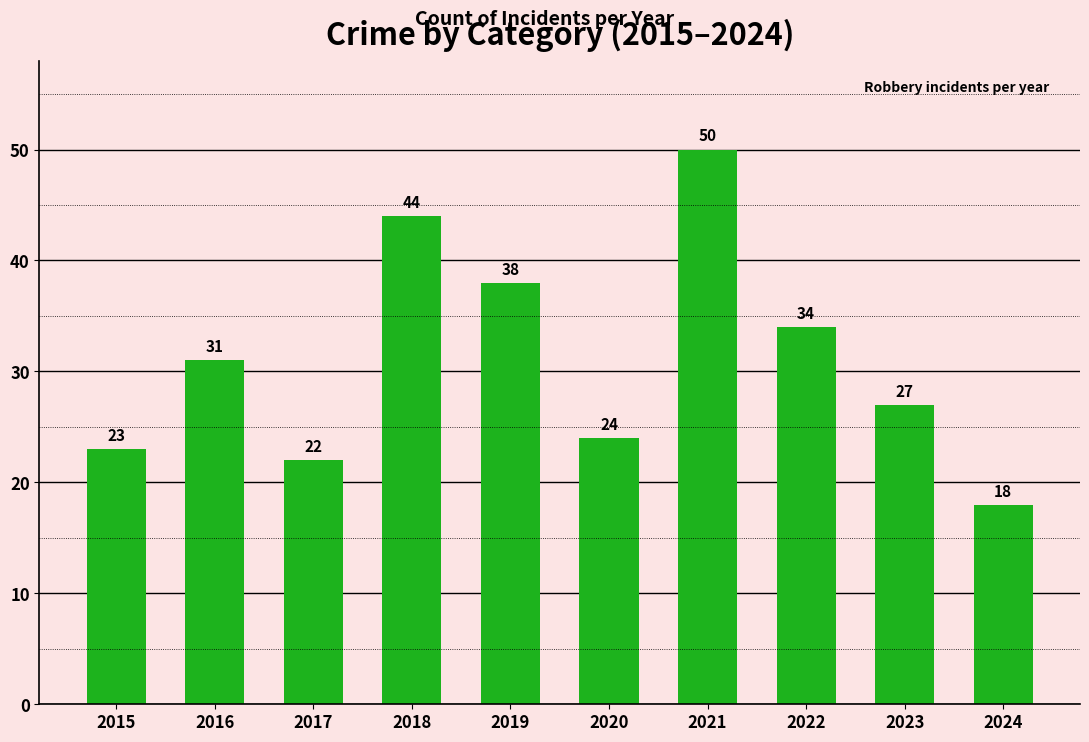

What is the change in value from 2019 to 2022?

-4